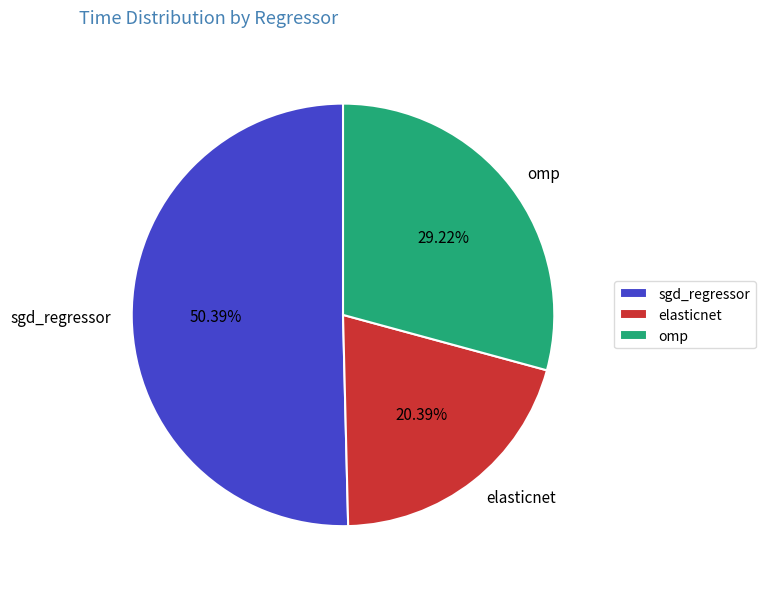

To the nearest percent, what percentage of the pie is omp?

29%